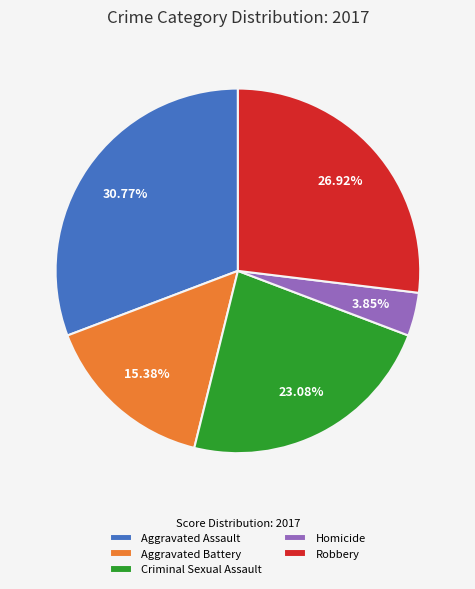

How many slices are in this pie chart?

5